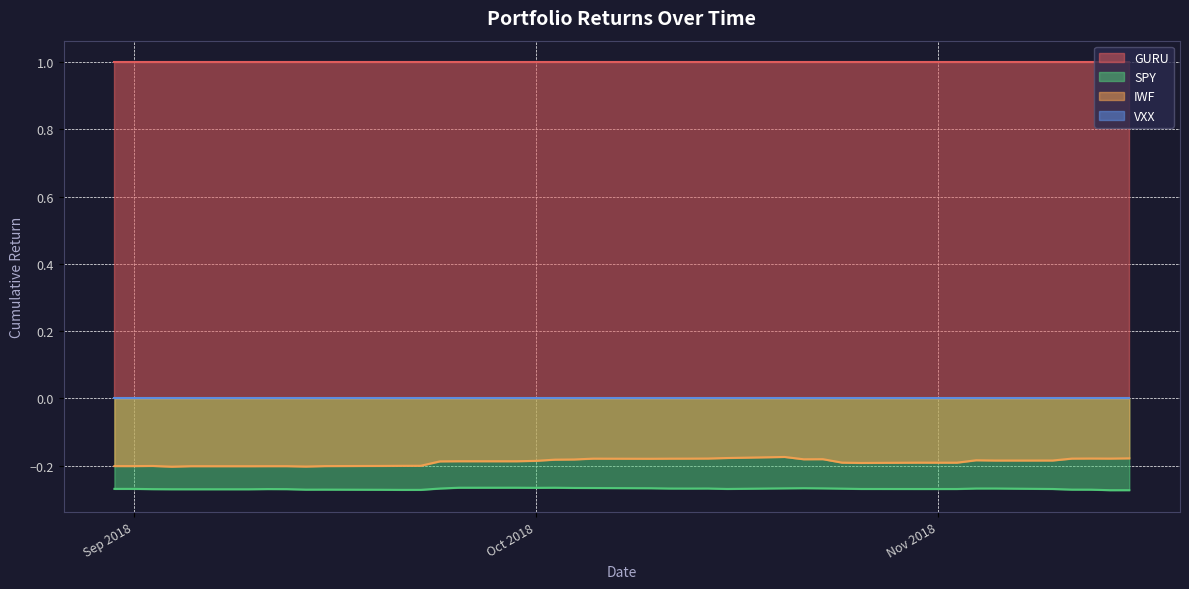

The IWF series shows -0.1 at Nov 2018. True or false?

False